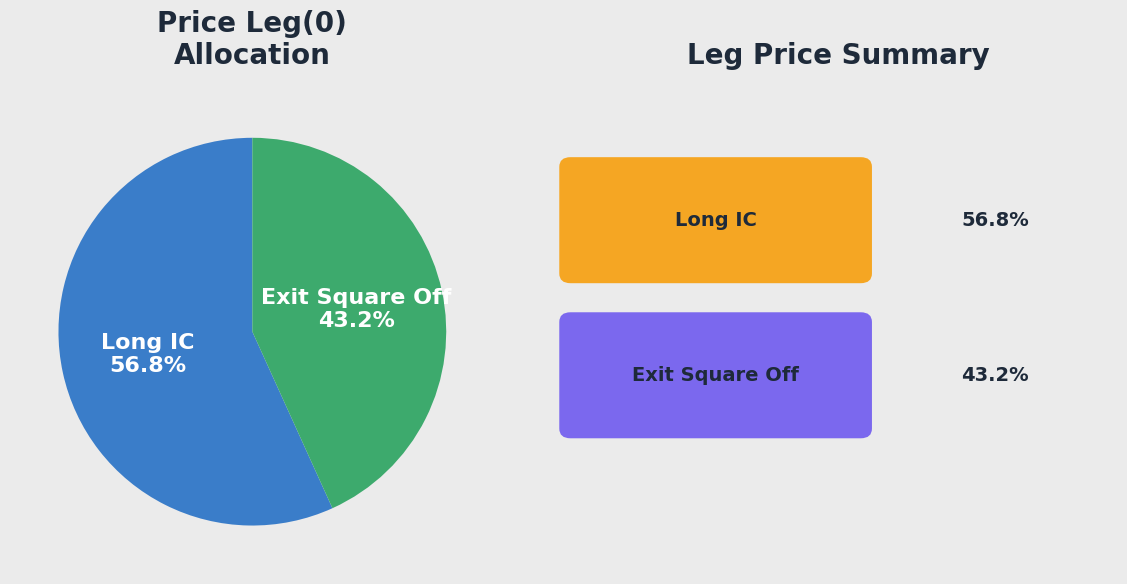

What is the smallest slice in the pie chart?

Exit Square Off